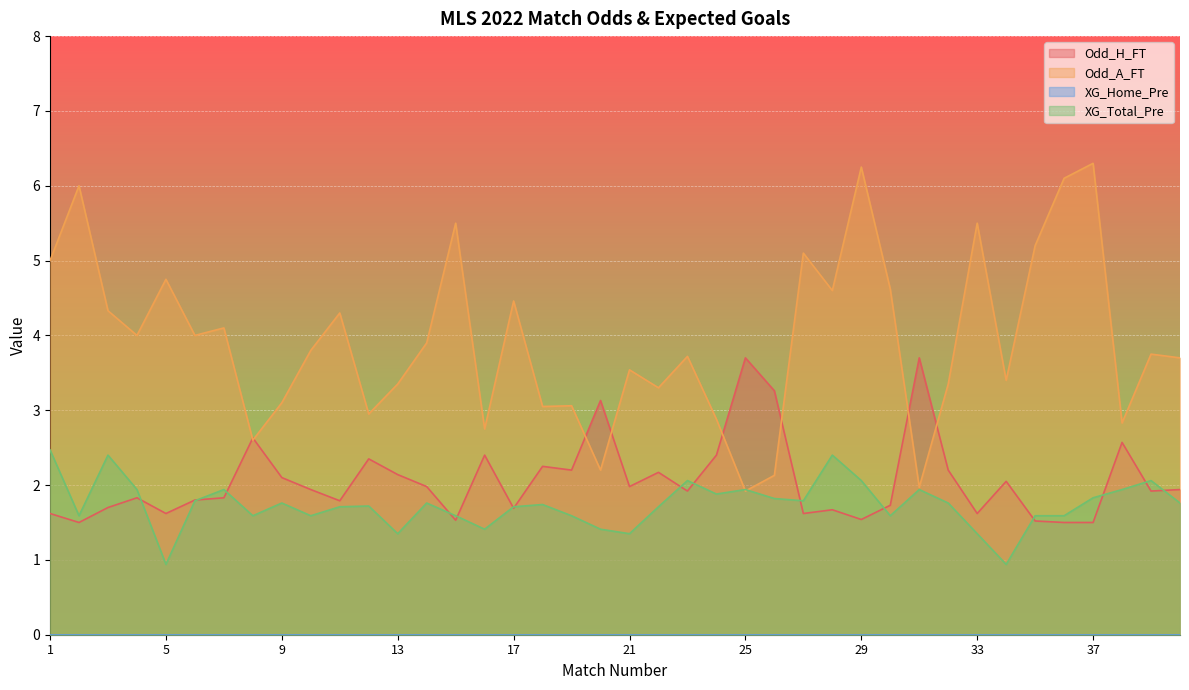

At which category is the sum across all series the highest?

29